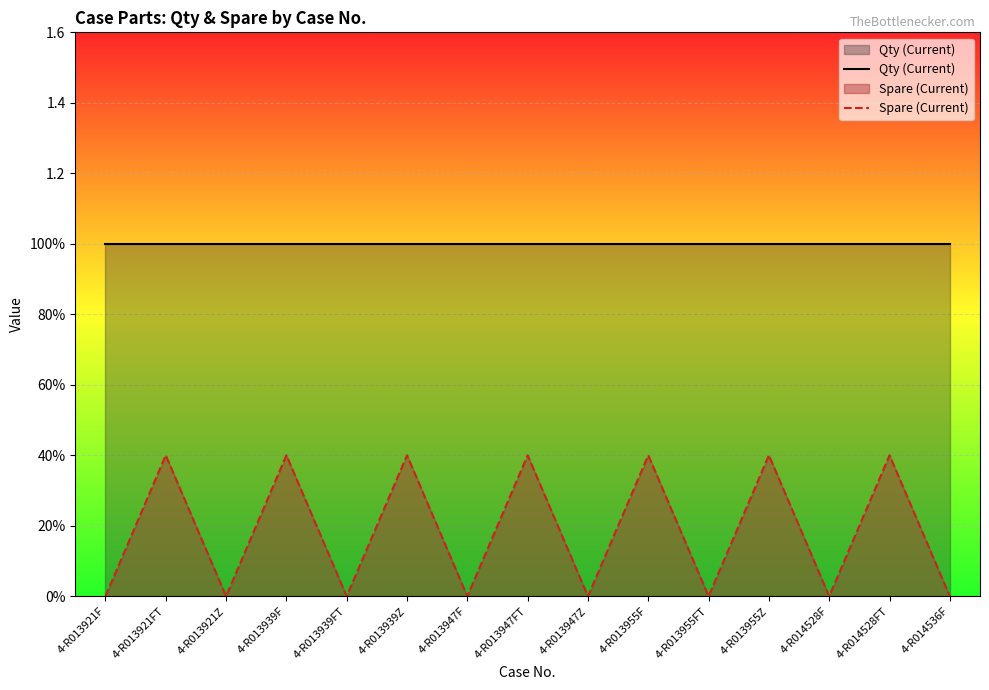

What is the value of the Qty (Current) point at the 12th from the left?

1.0